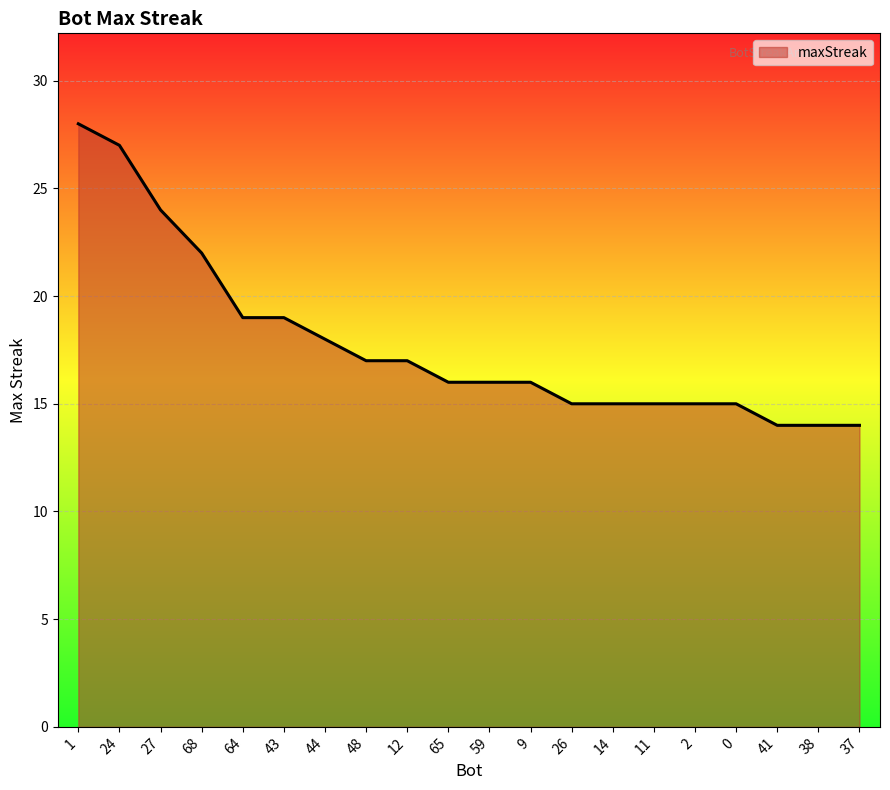

What is the average value?

18